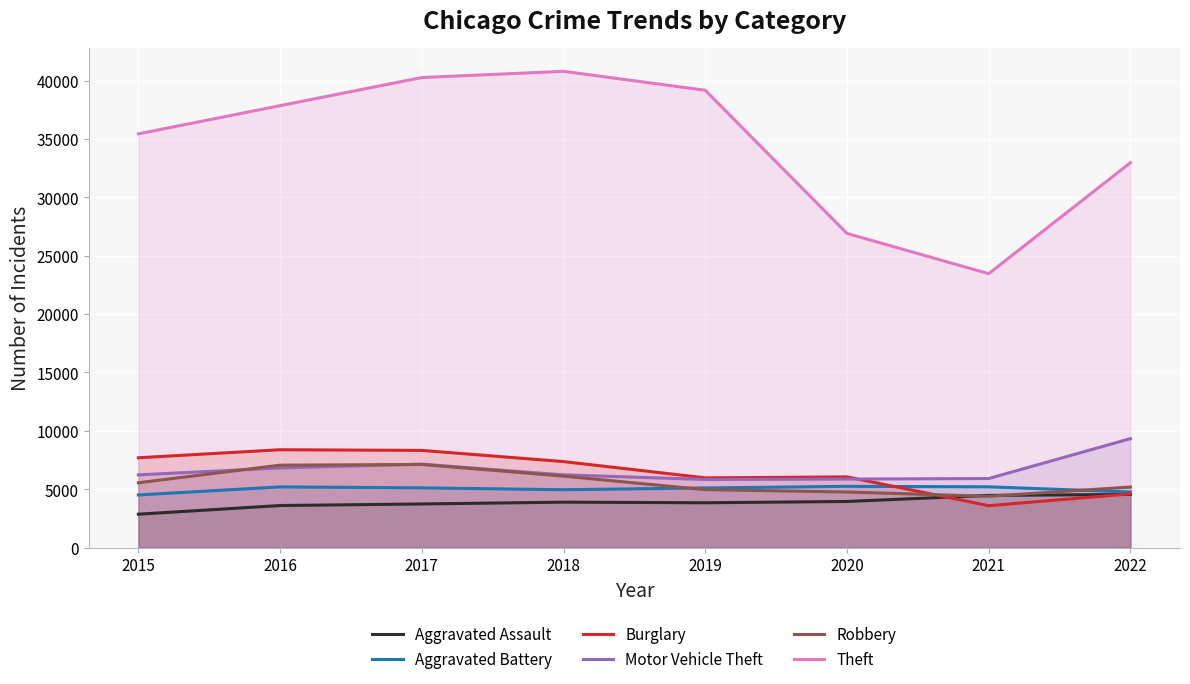

What is the maximum value for Aggravated Battery?

5241